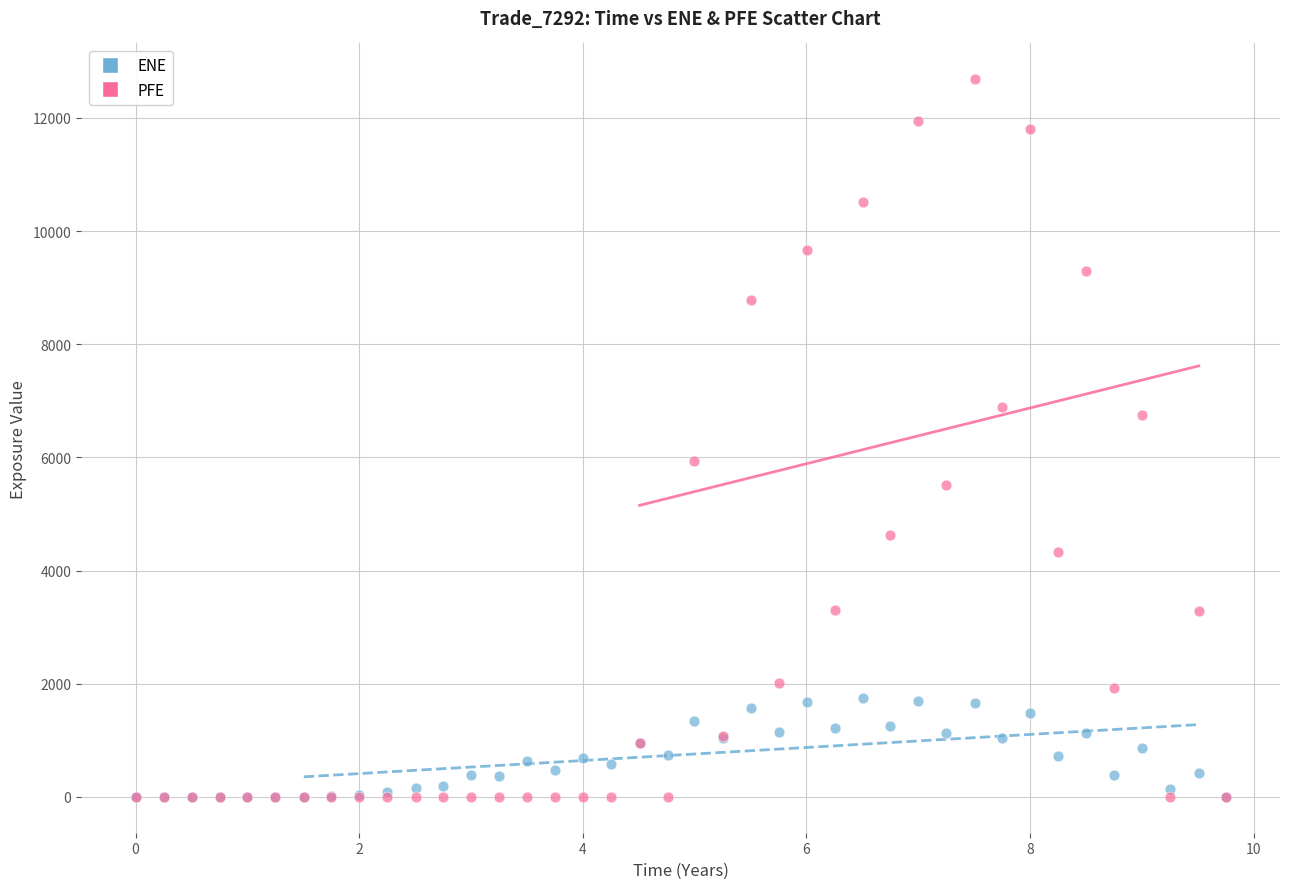

Which series contains the highest Y value?

PFE